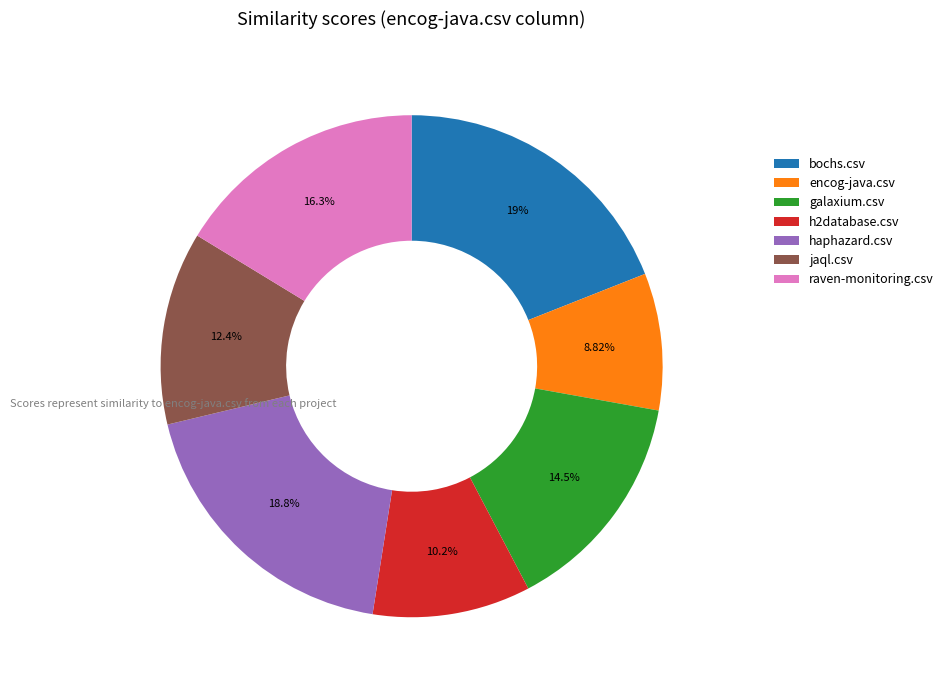

Which slice is the smallest?

encog-java.csv